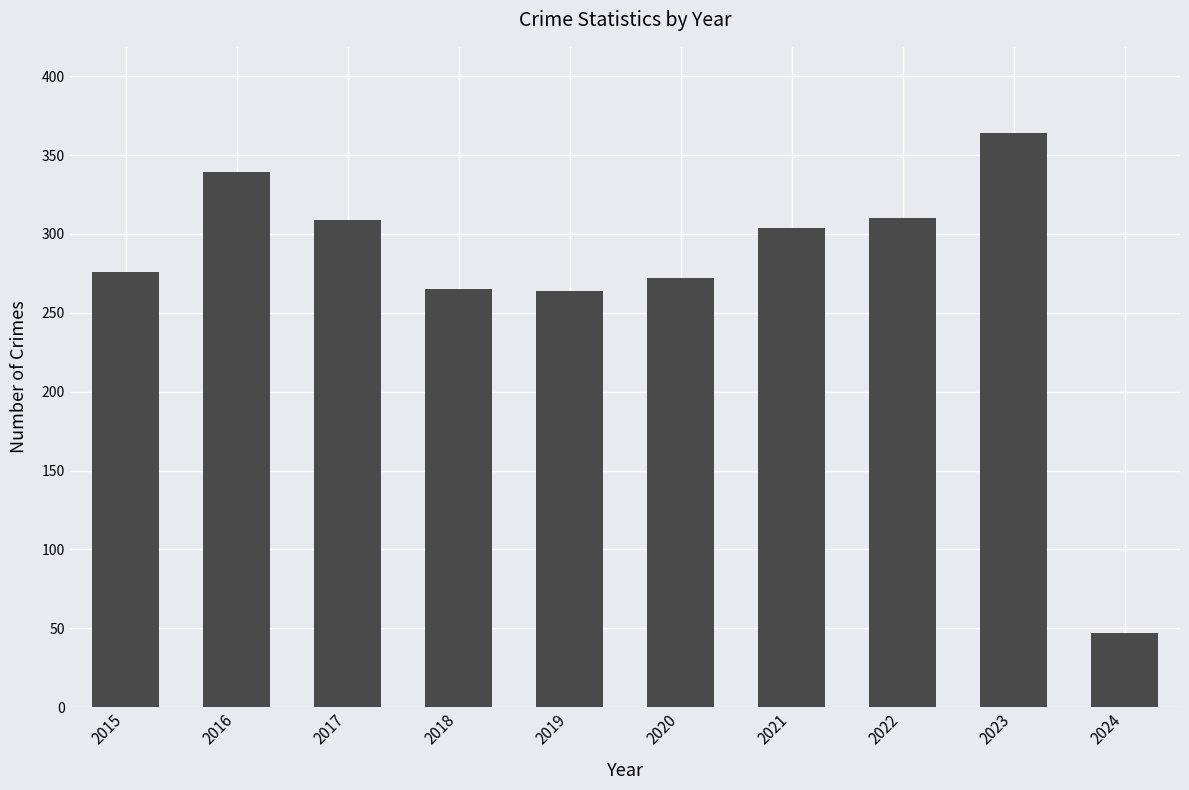

What is the minimum value shown in the chart?

47